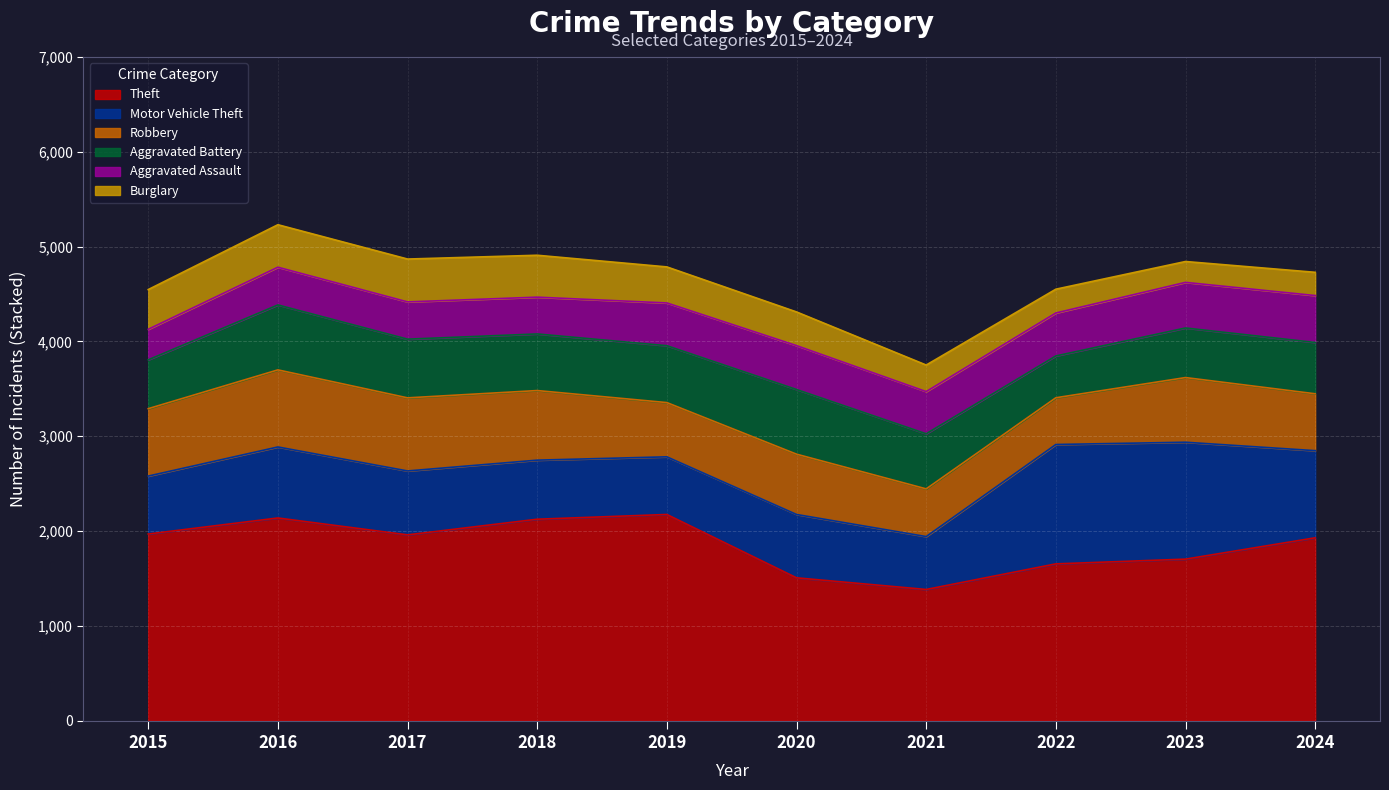

What is the difference between the highest and lowest values at 2016?

1740